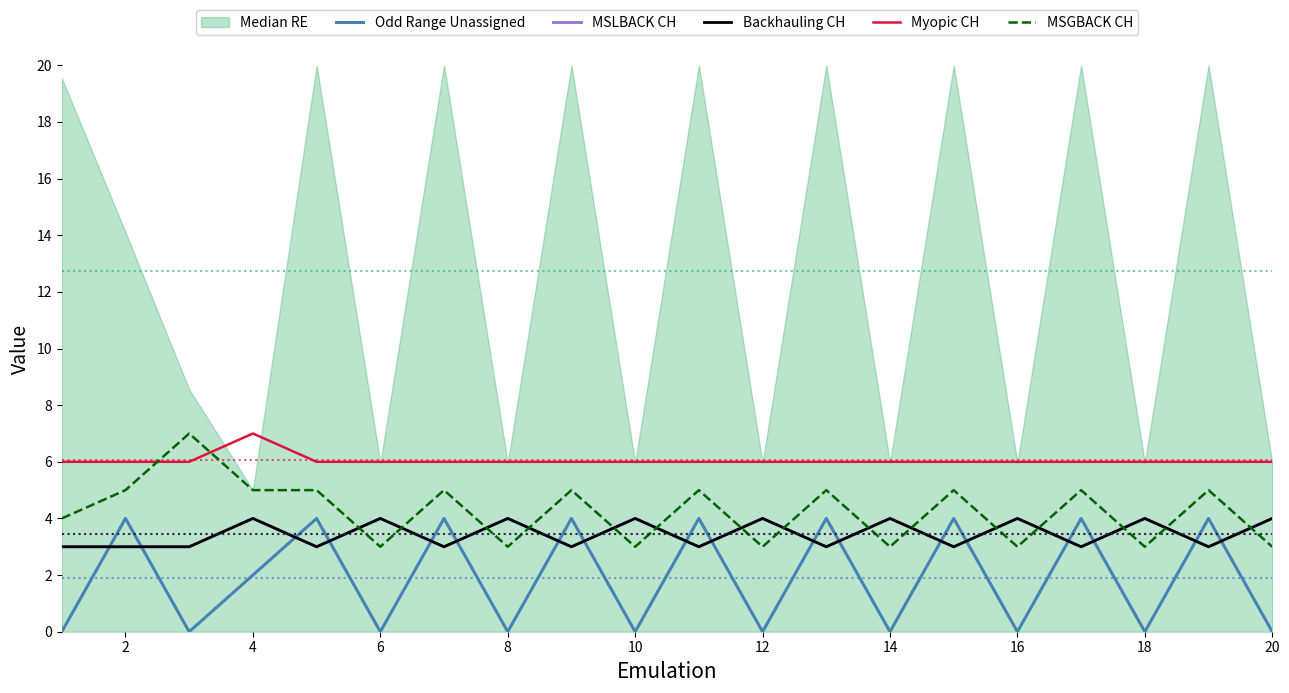

What is the approximate value of Odd Range Unassigned at 12?

0